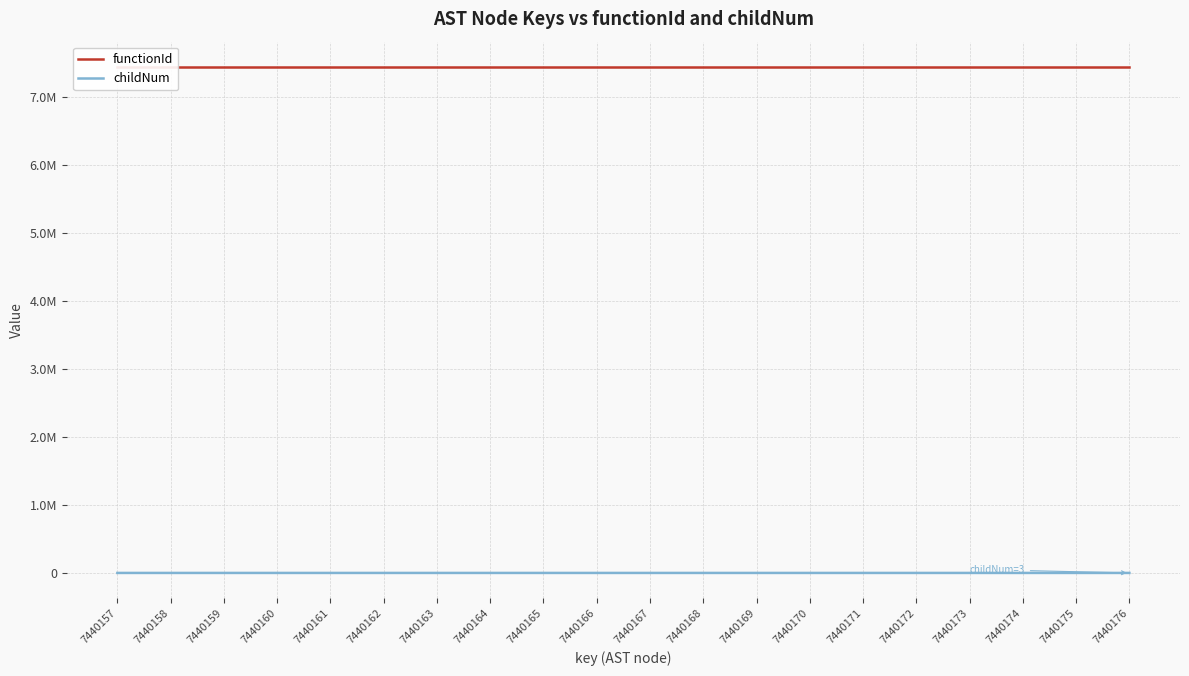

What is the value of the childNum point at the 8th from the left?

2